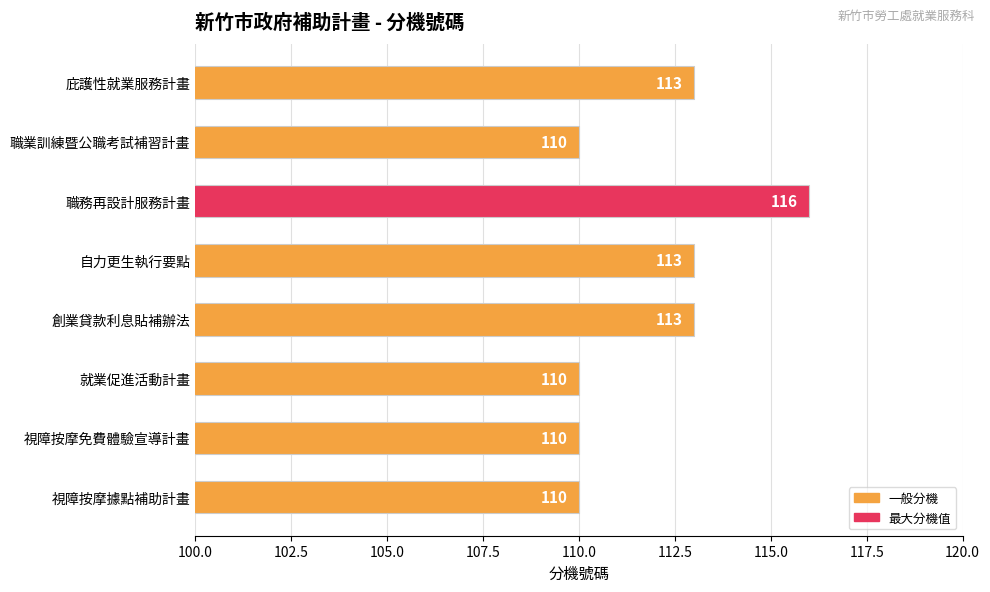

What value does the data have at 職務再設計服務計畫?

116